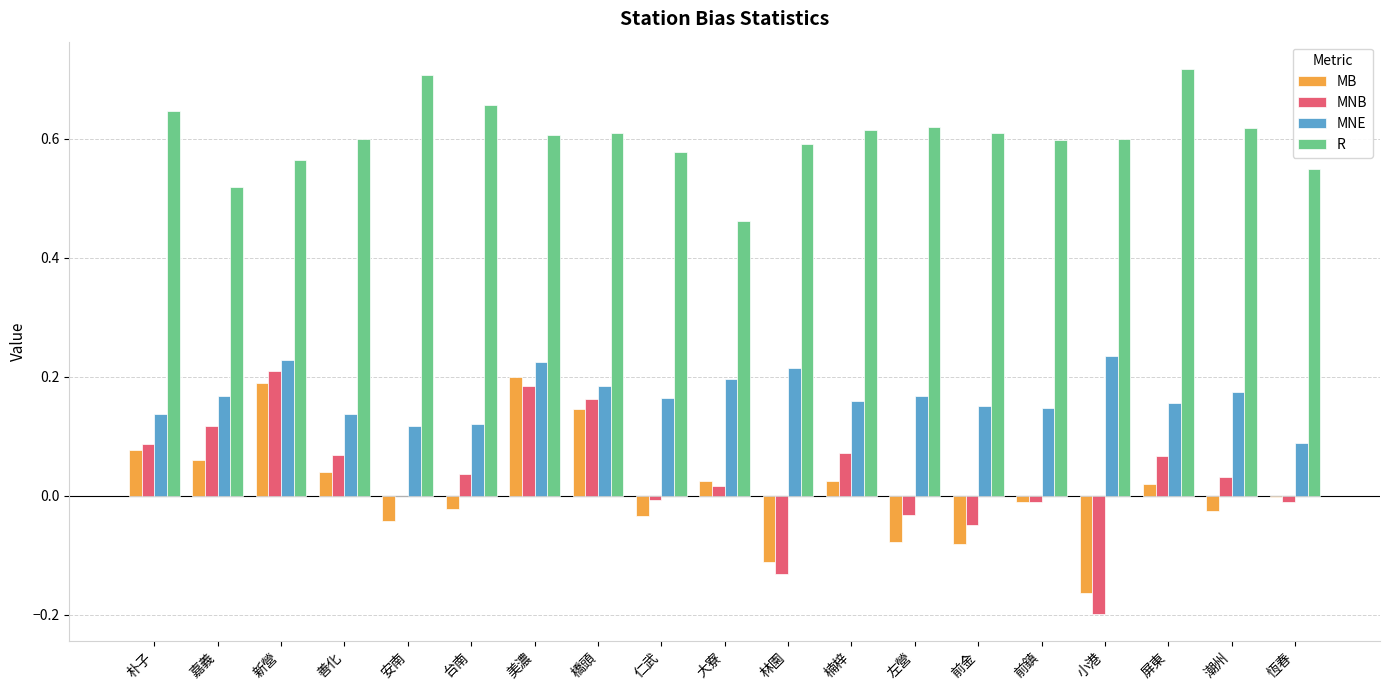

Where is MNE nearest to the value 0?

恆春